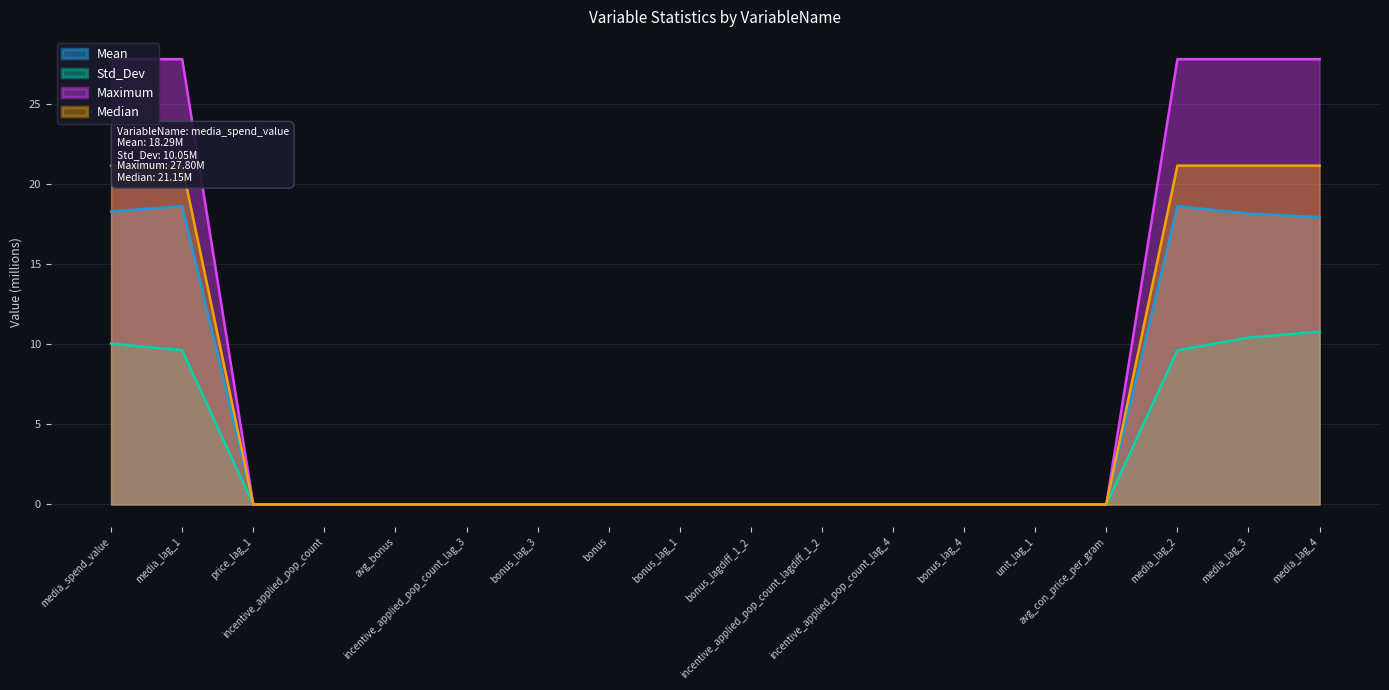

What is the sum of all Mean values?

91.6